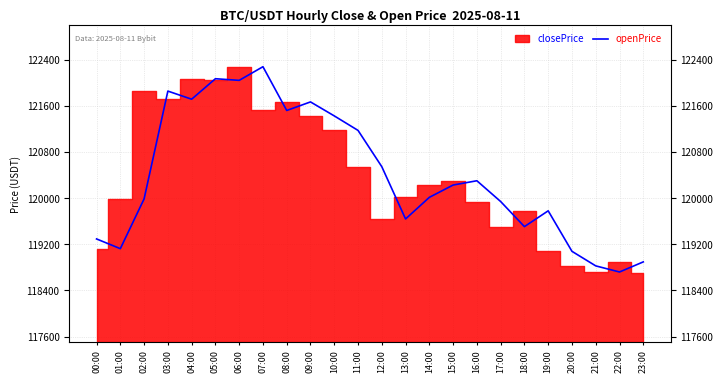

Reading left to right, extract all data points from this chart.

00:00=119293.7	01:00=119124.9	02:00=119988.0	03:00=121857.7	04:00=121717.0	05:00=122072.1	06:00=122043.7	07:00=122280.5	08:00=121521.5	09:00=121669.9	10:00=121427.5	11:00=121176.0	12:00=120546.6	13:00=119640.1	14:00=120014.9	15:00=120228.5	16:00=120302.7	17:00=119942.4	18:00=119507.3	19:00=119781.2	20:00=119078.7	21:00=118826.4	22:00=118720.3	23:00=118895.5